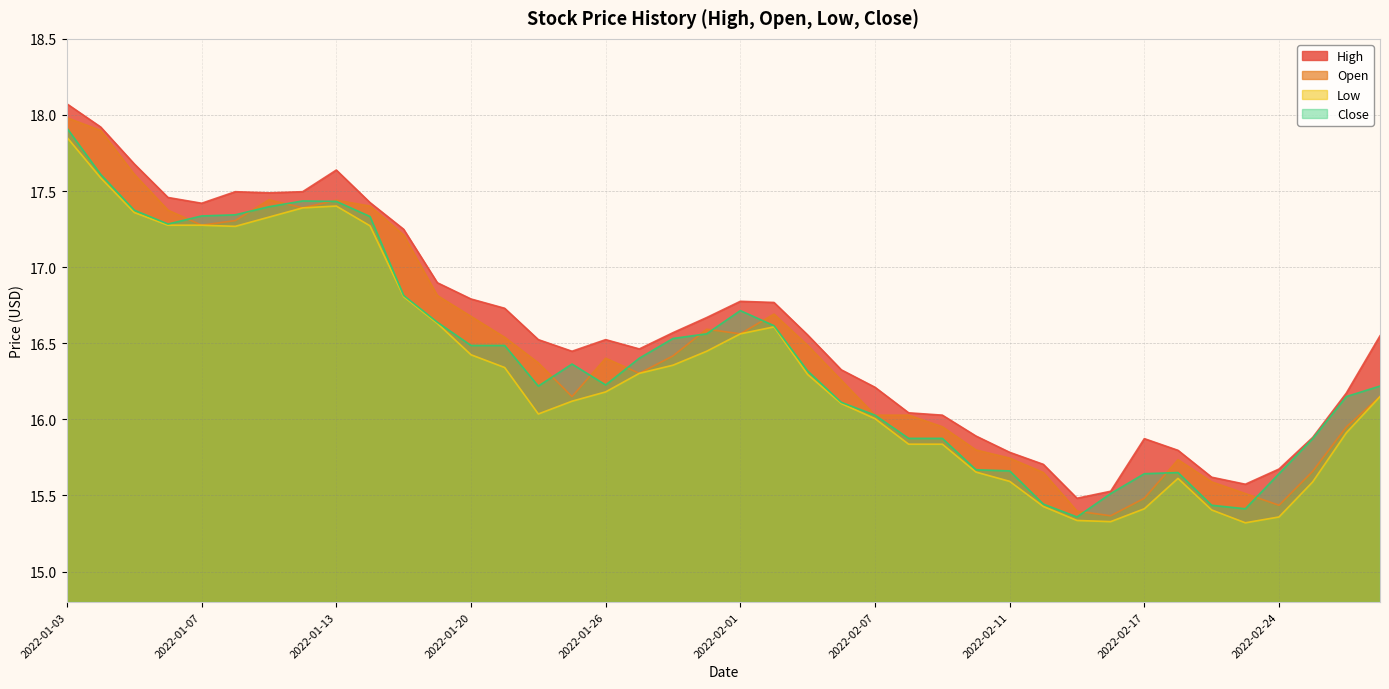

Which series has the largest total across all categories?

High